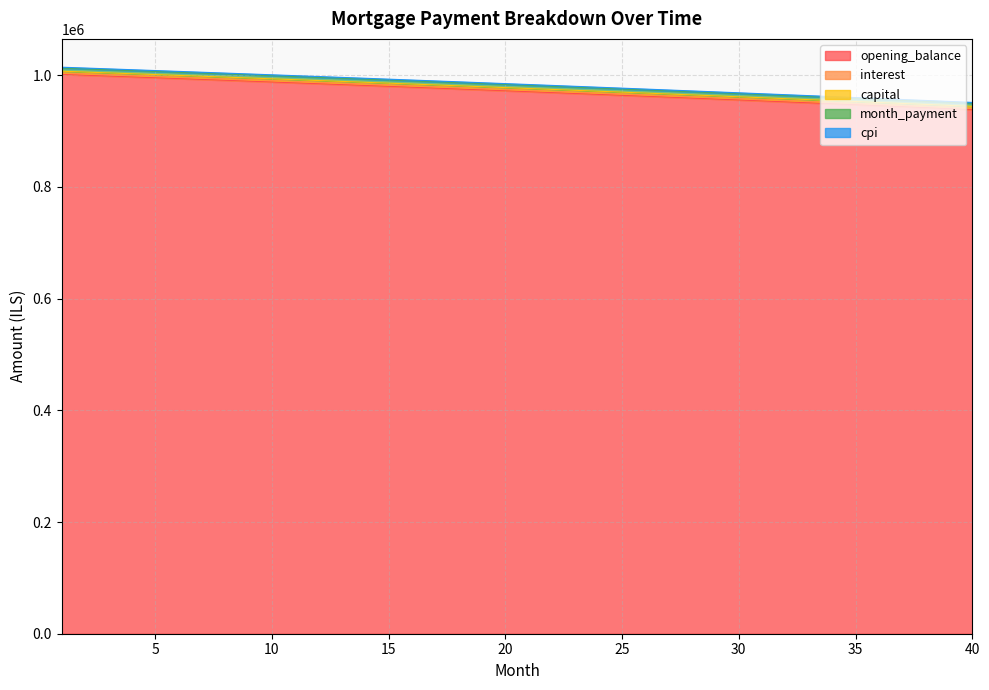

At which label is capital closest to 975720?

21